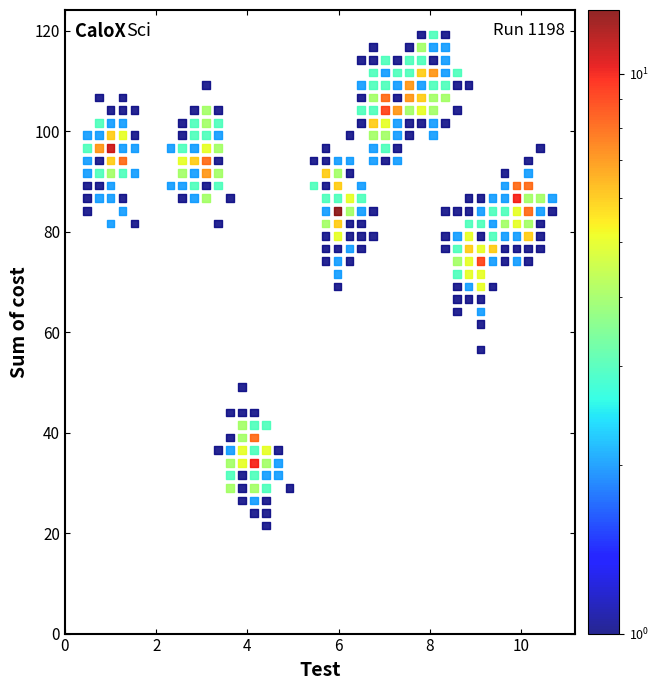

What is the range of X values (max minus min)?

10.2